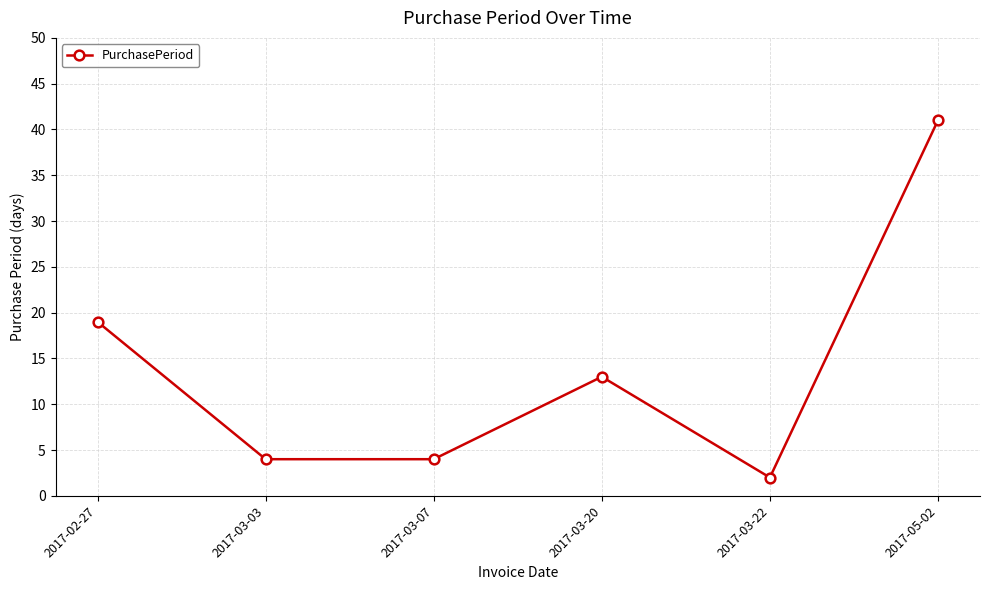

Which category has the highest value across all series?

2017-05-02